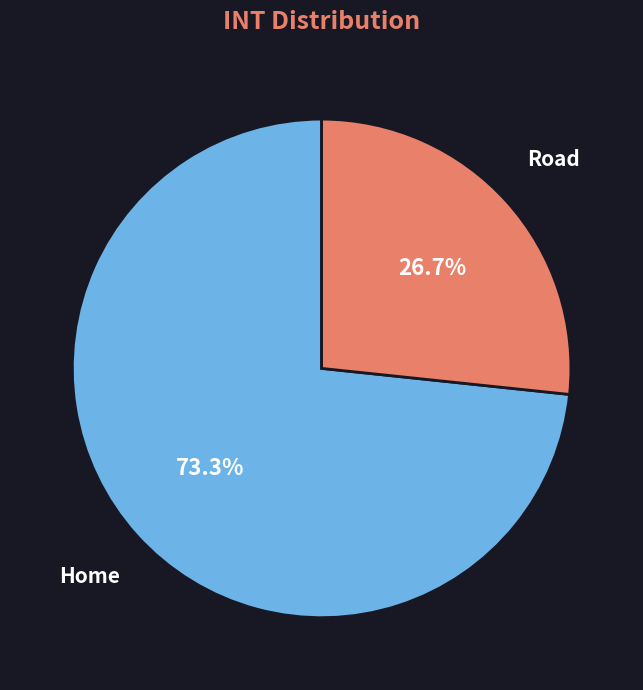

What percentage is the Home slice, to the nearest percent?

73%